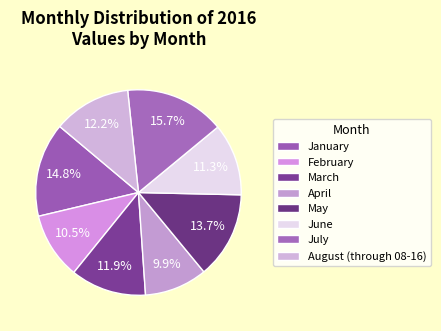

Between March and April, which is larger?

March